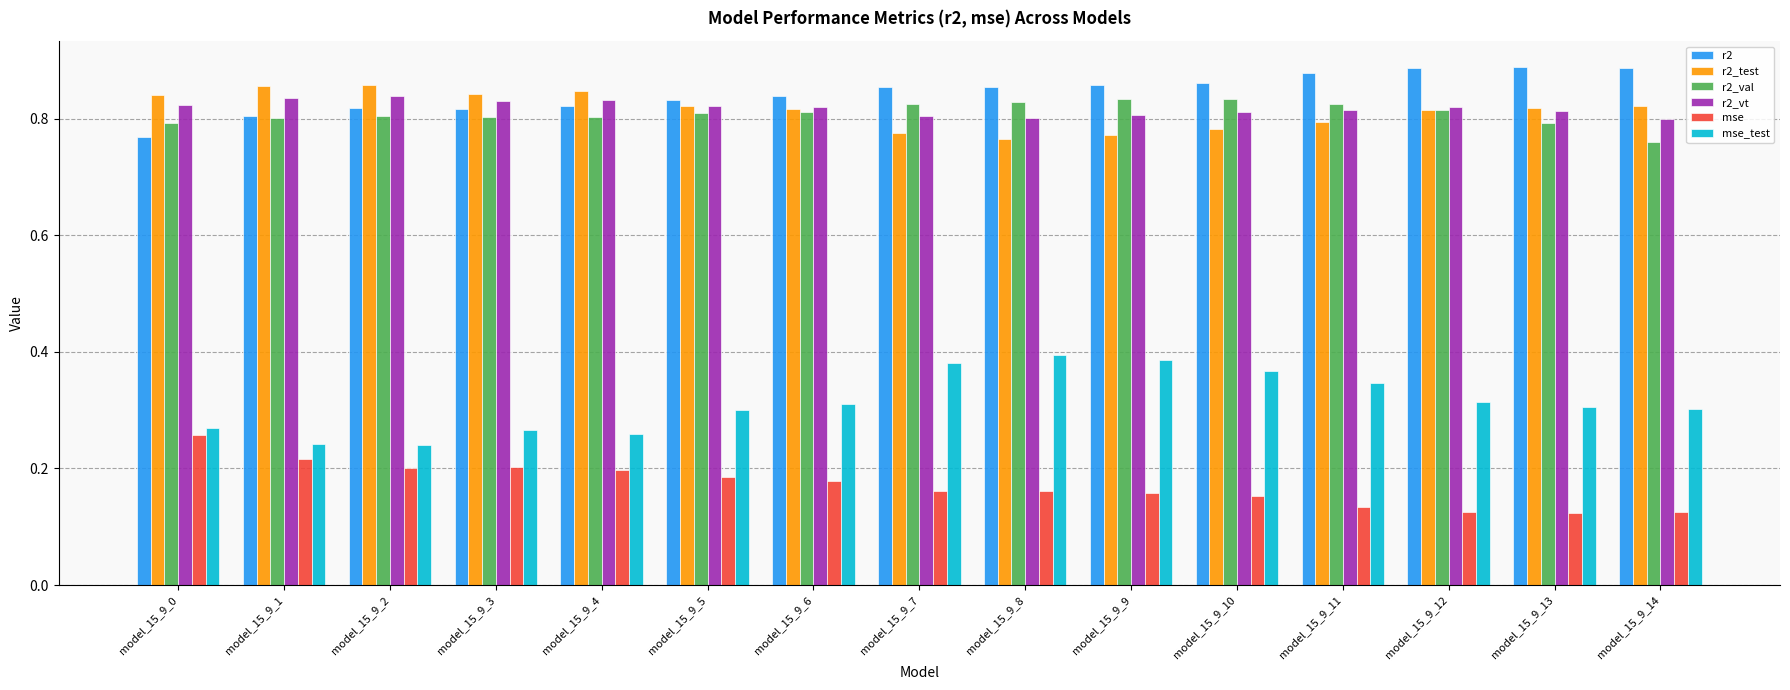

What is the sum of all r2 values?

12.7